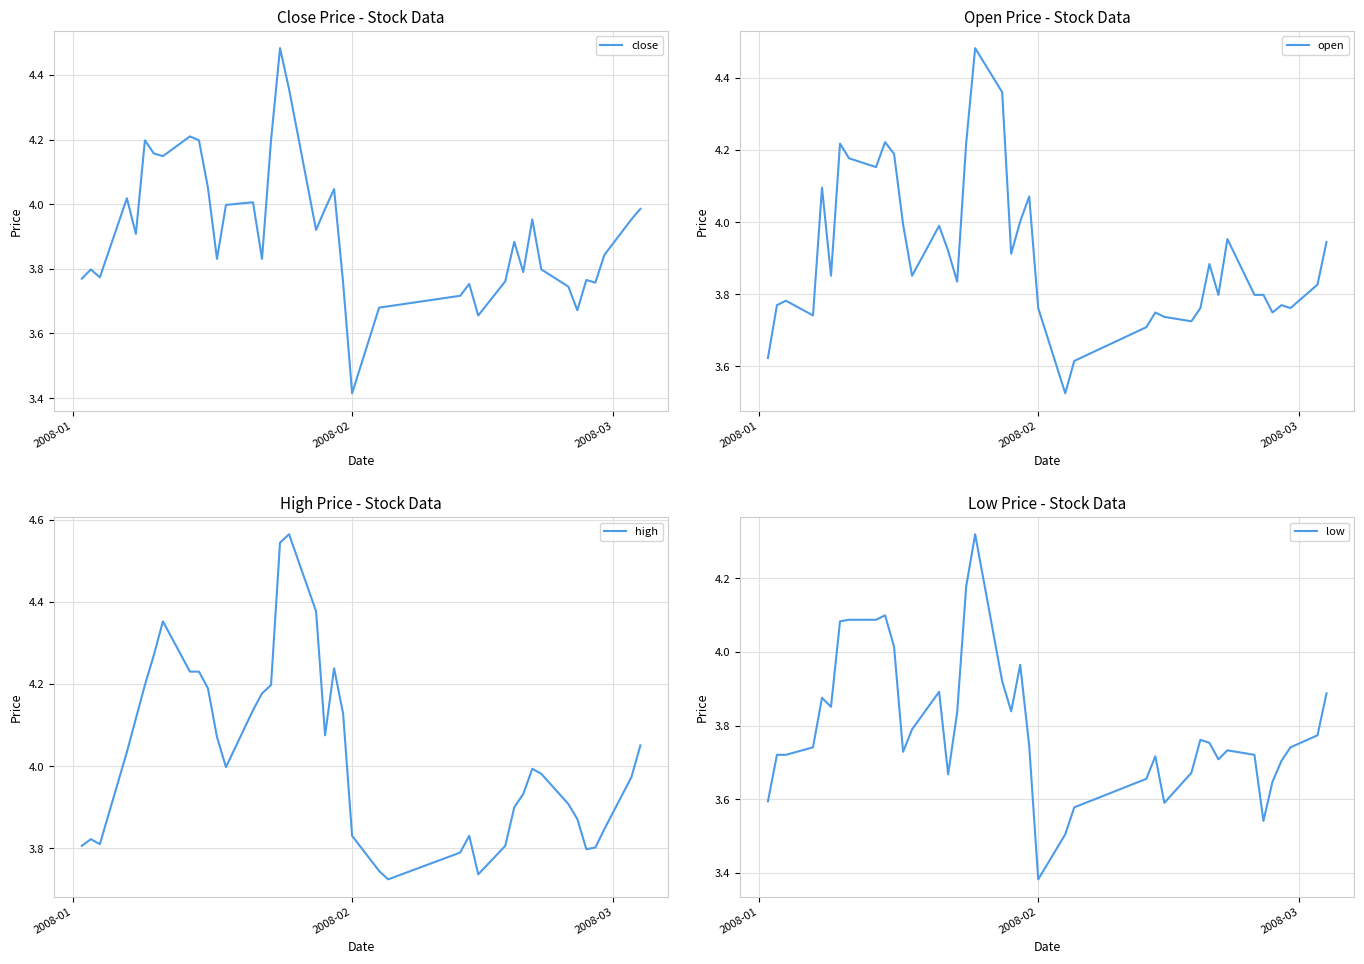

How many series are shown in this chart?

4